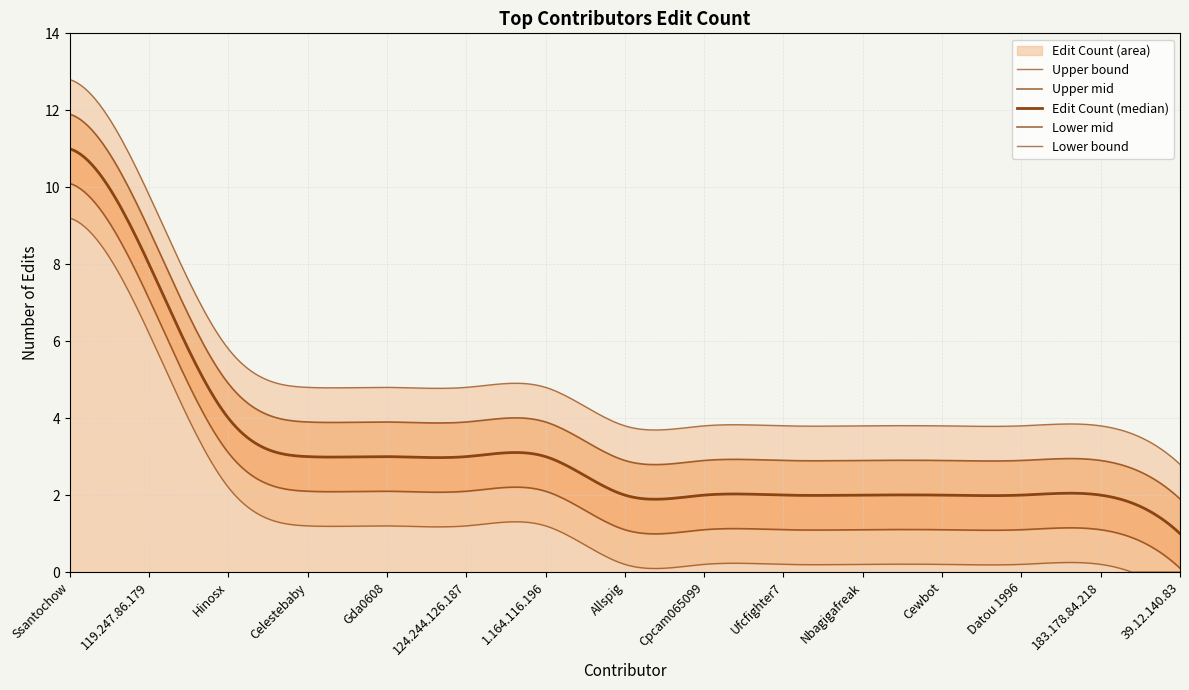

Rank the categories by value from highest to lowest.

Ssantochow, 119.247.86.179, Hinosx, Celestebaby, Gda0608, 124.244.126.187, 1.164.116.196, Allspig, Cpcam065099, Ufcfighter7, Nbagigafreak, Cewbot, Datou 1996, 183.178.84.218, 39.12.140.83